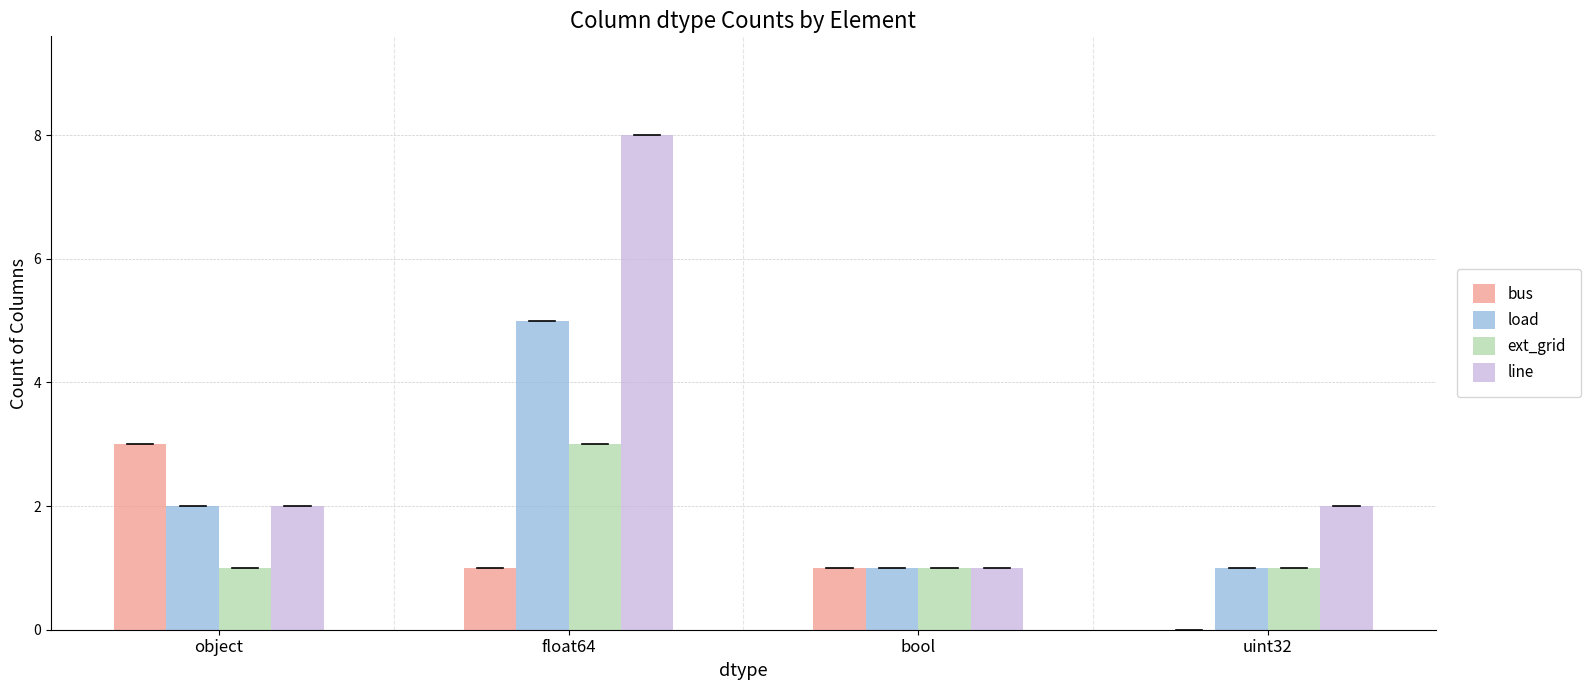

What is the sum of all ext_grid values?

6